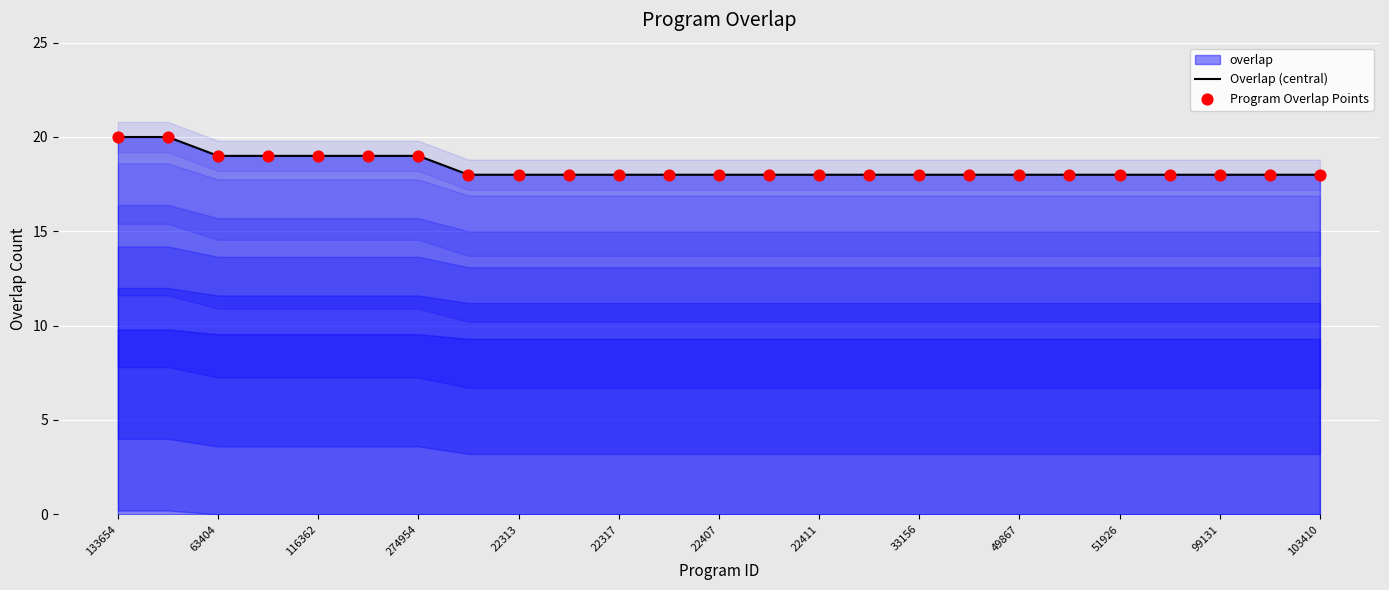

What is the lowest value of the Overlap (central) series?

18